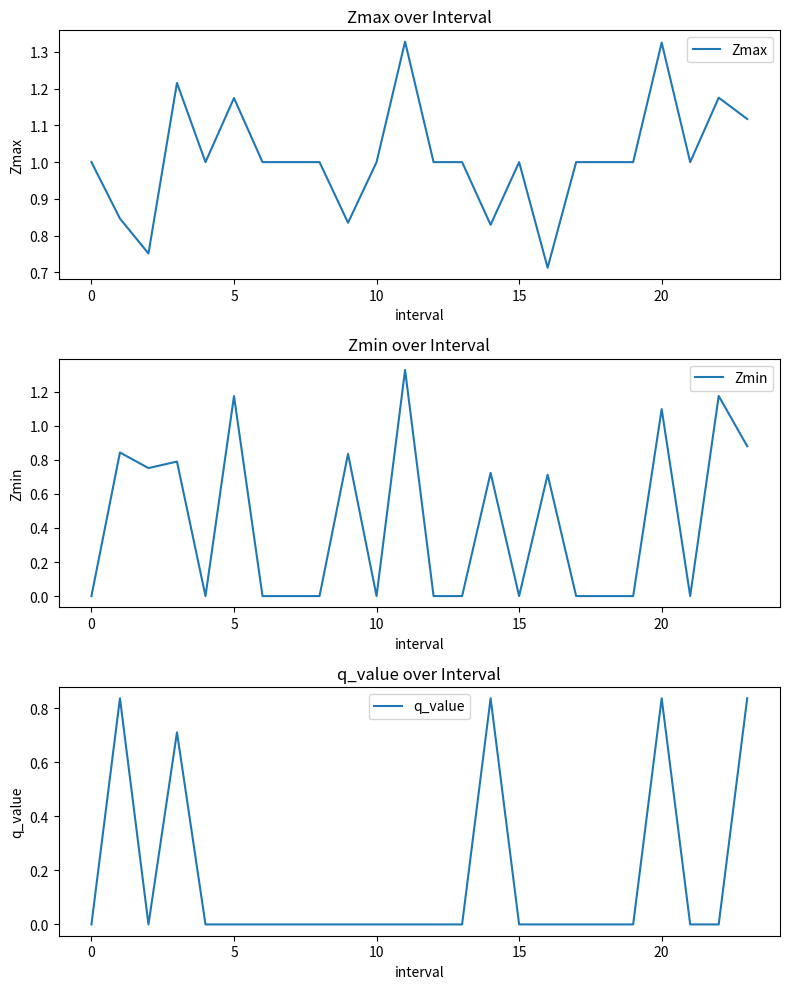

The Zmax series shows 1.0 at 7. True or false?

True